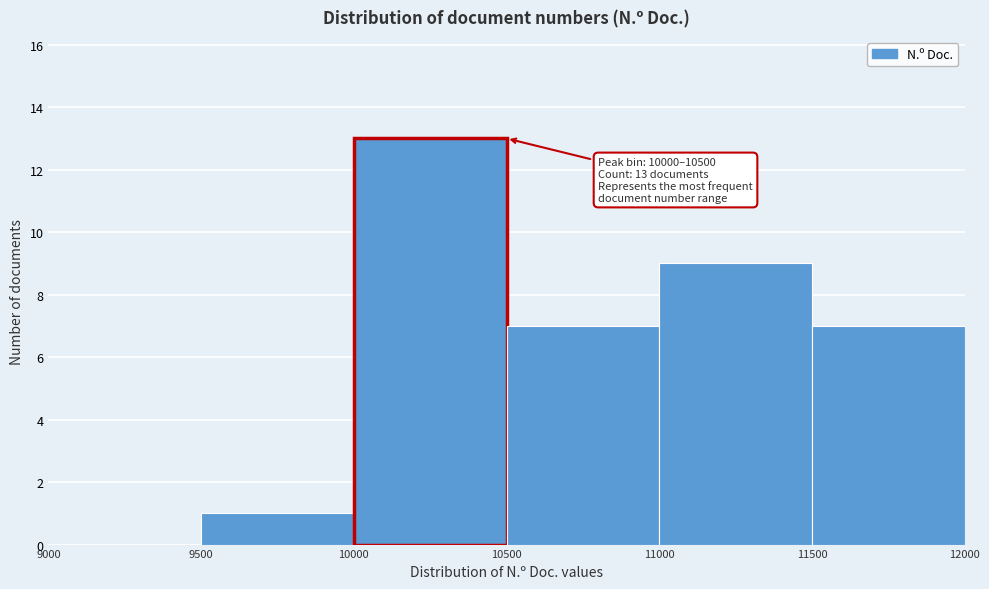

Which range on the x-axis has the tallest bar?

10000 to 10500